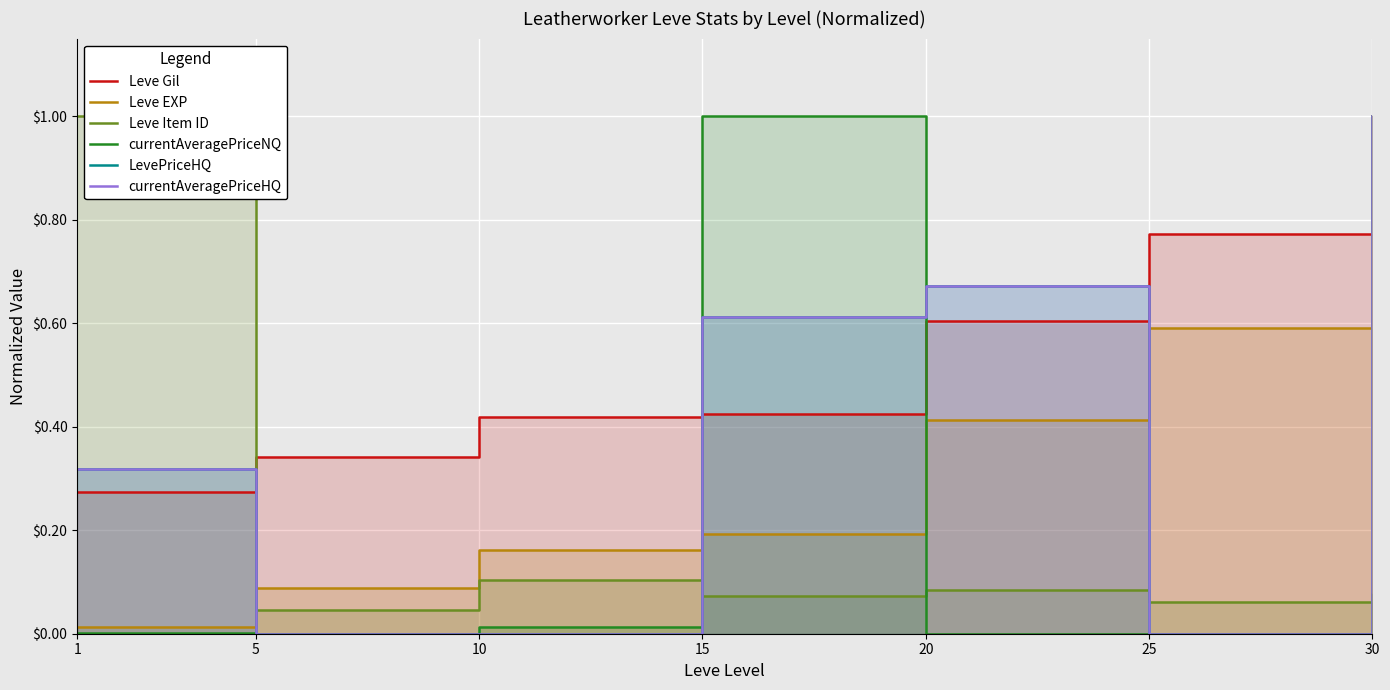

The LevePriceHQ series shows 0.3 at 20. True or false?

False